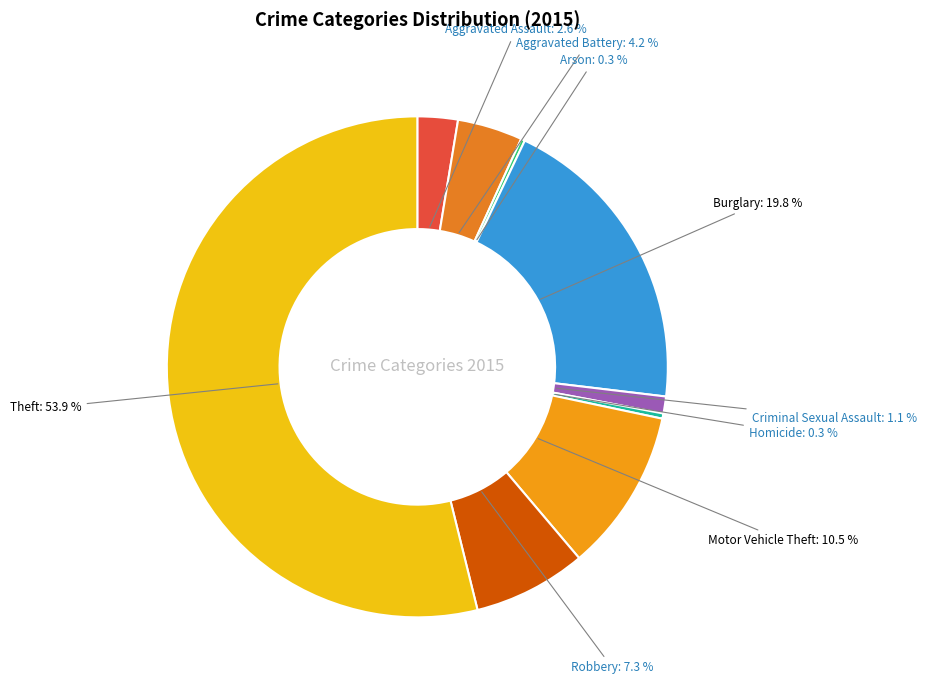

Does any single category account for the majority?

Yes